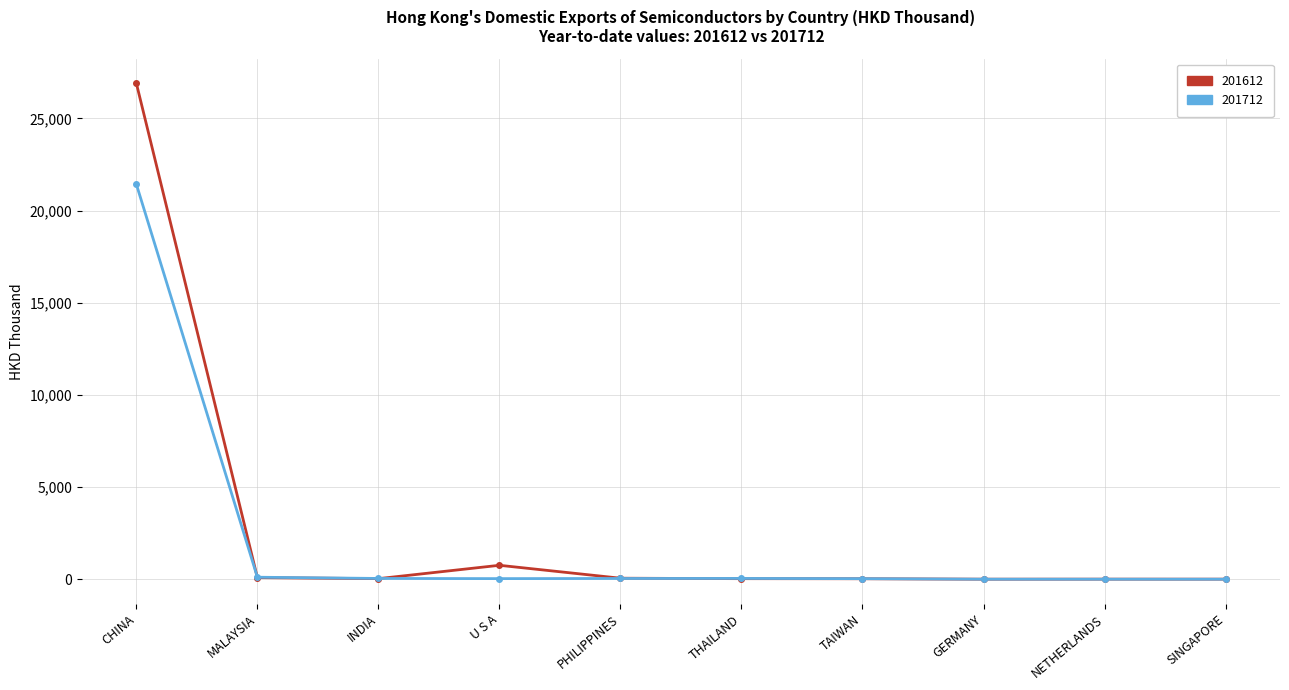

At which category is the sum across all series the highest?

CHINA